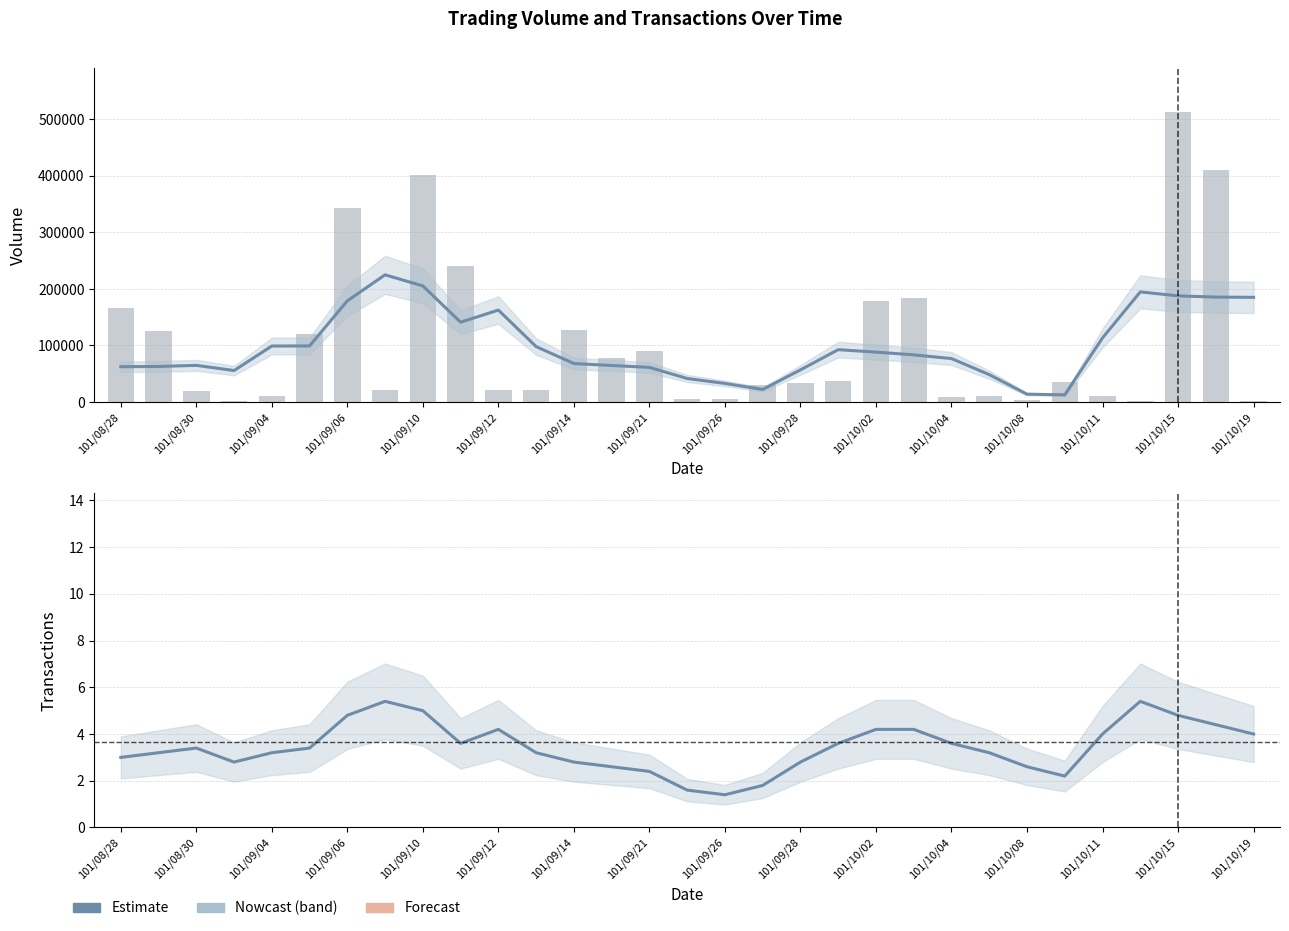

The value of Transactions (col_8) at 101/09/26 is 1.4. True or false?

True